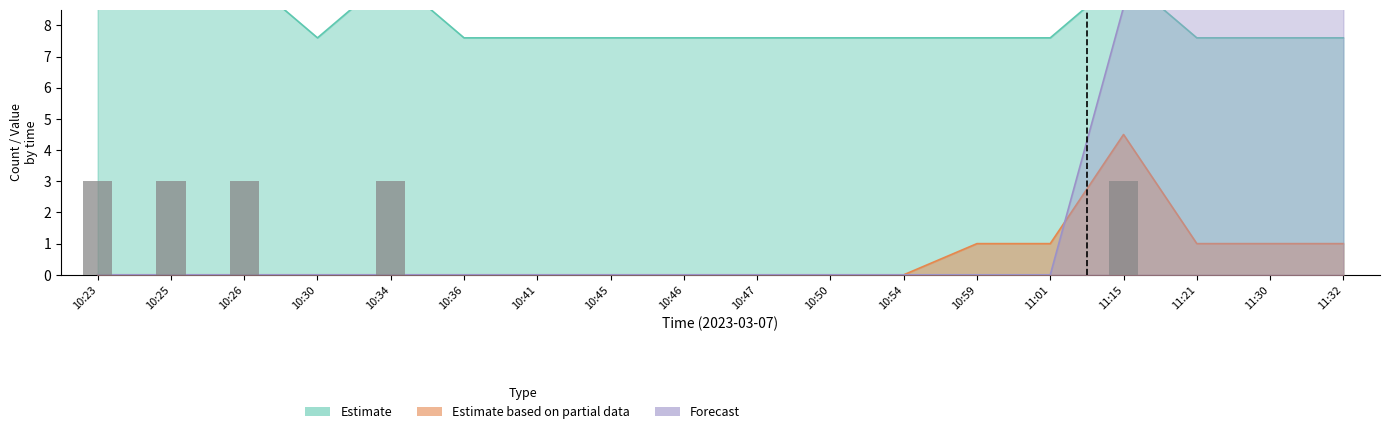

At which category does the chart reach its peak across all series?

10:23